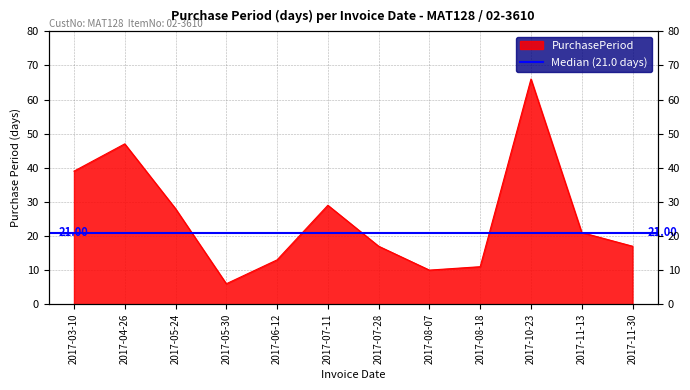

What is the minimum value shown in the chart?

6